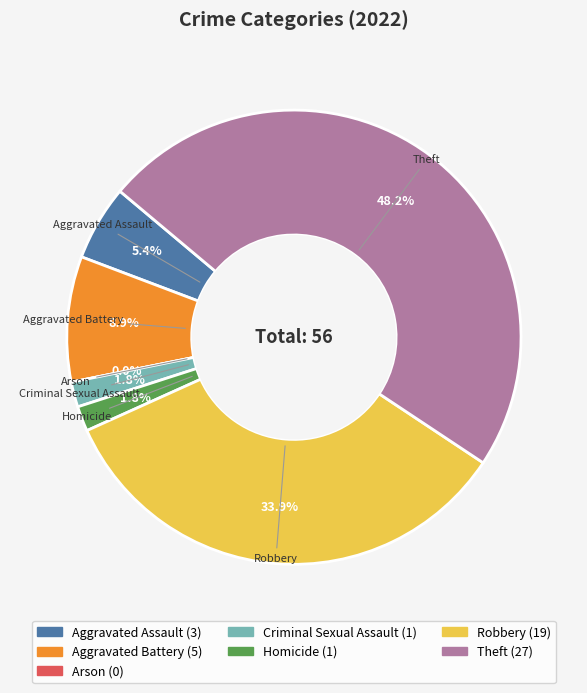

How many segments does this pie chart have?

7